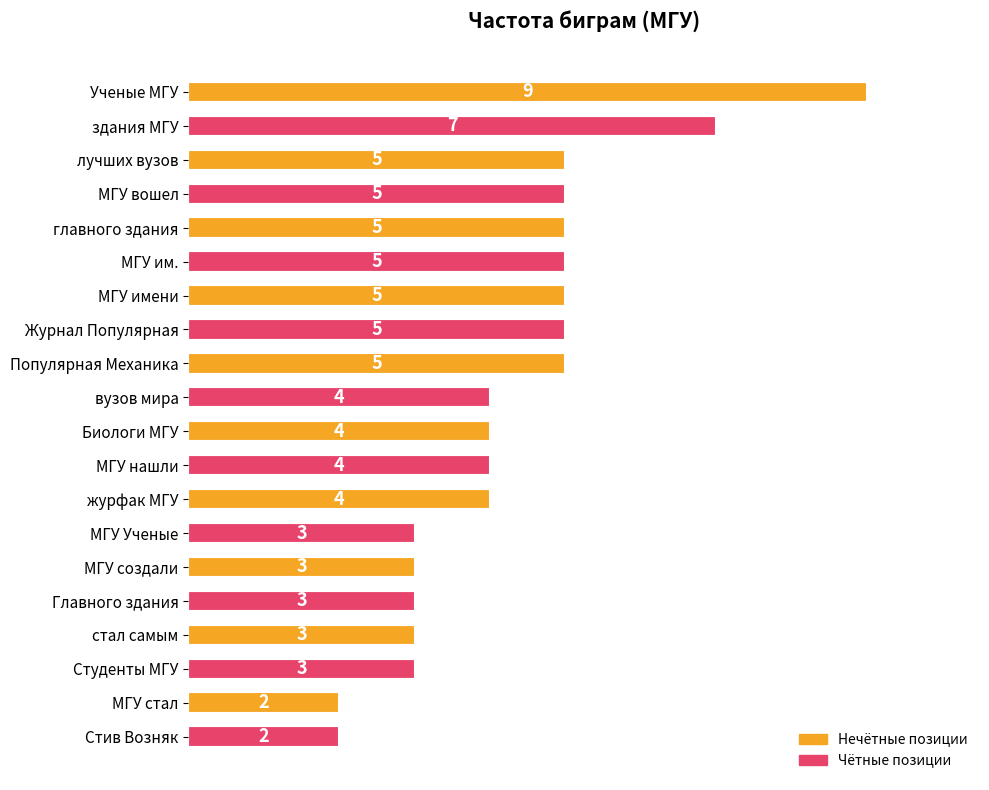

What is the minimum value shown in the chart?

2